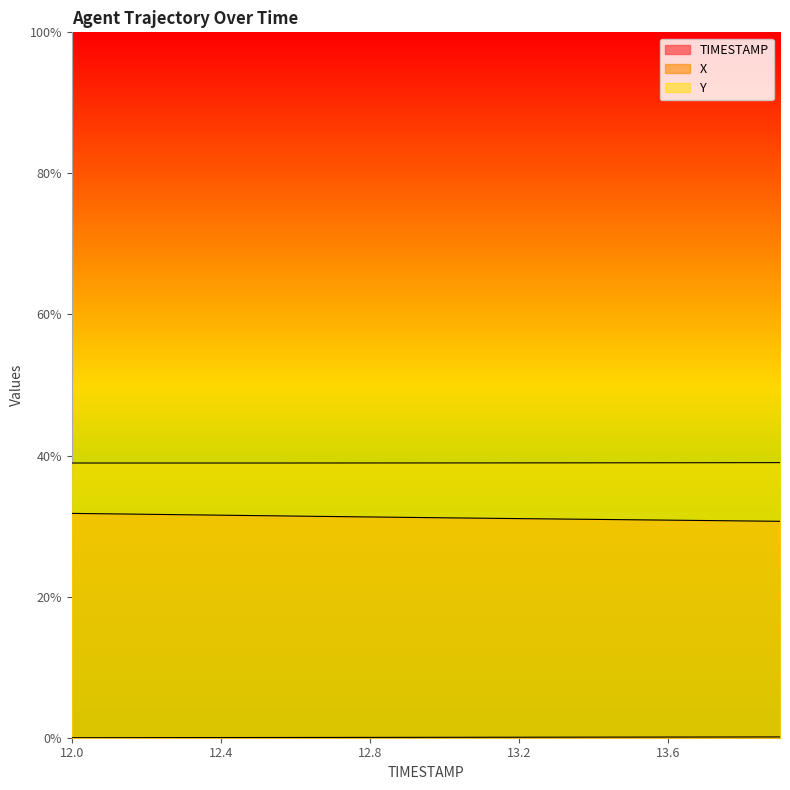

Reading left to right, extract all data points from this chart.

TIMESTAMP: 0.0	0.0	0.0	0.0	0.0	0.0	0.0	0.0	0.0	0.0	0.0	0.0	0.0	0.0	0.0	0.0	0.0	0.0	0.0	0.0
X: 0.3	0.3	0.3	0.3	0.3	0.3	0.3	0.3	0.3	0.3	0.3	0.3	0.3	0.3	0.3	0.3	0.3	0.3	0.3	0.3
Y: 0.4	0.4	0.4	0.4	0.4	0.4	0.4	0.4	0.4	0.4	0.4	0.4	0.4	0.4	0.4	0.4	0.4	0.4	0.4	0.4